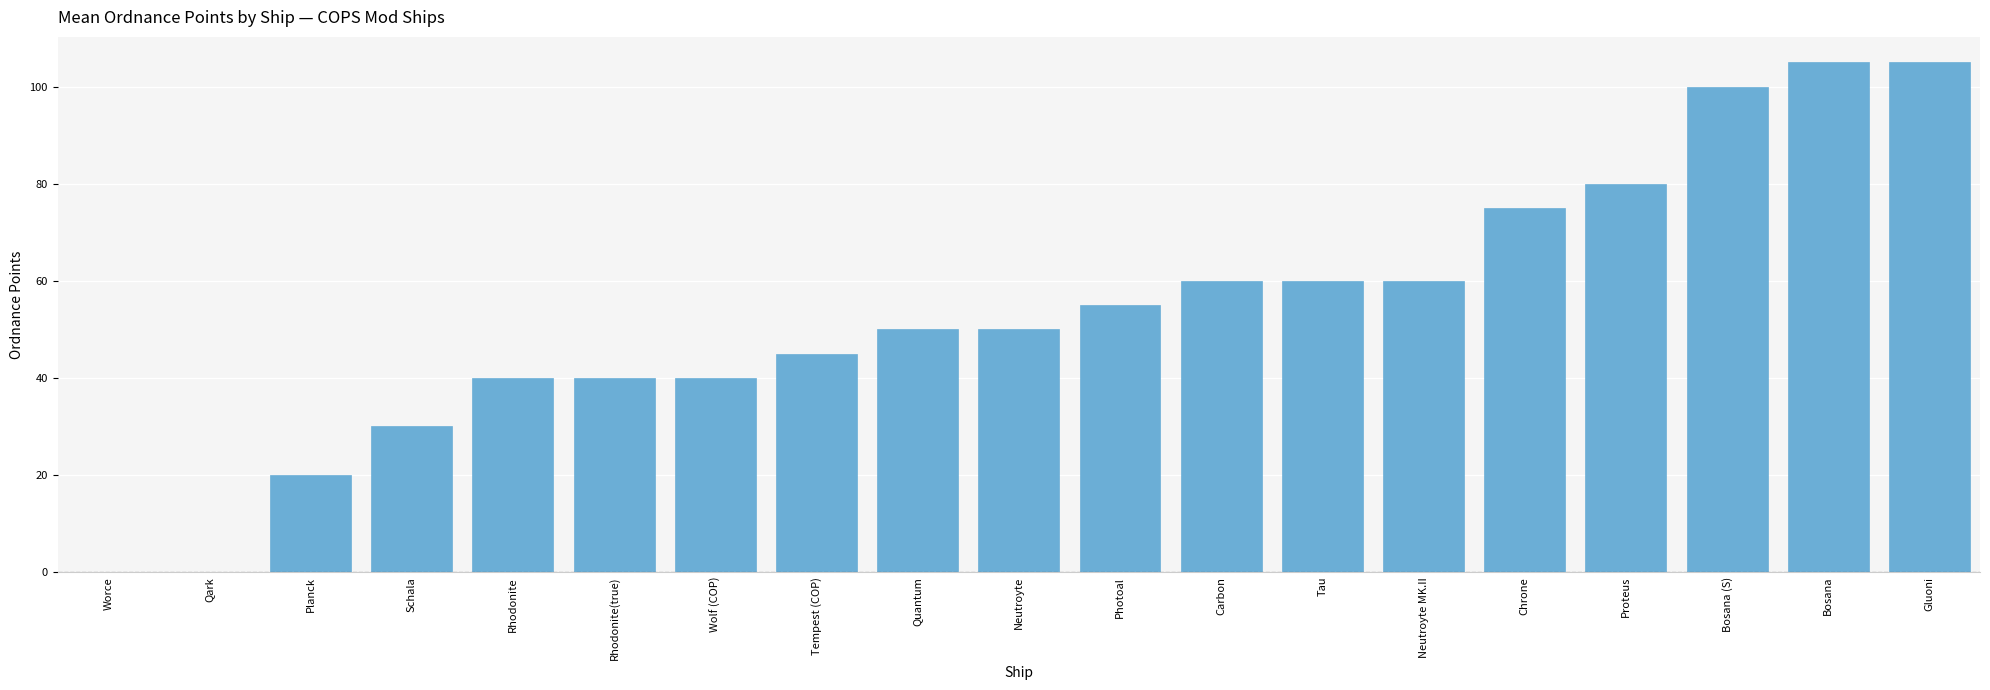

True or false: the data shows 75 at Chrone.

True